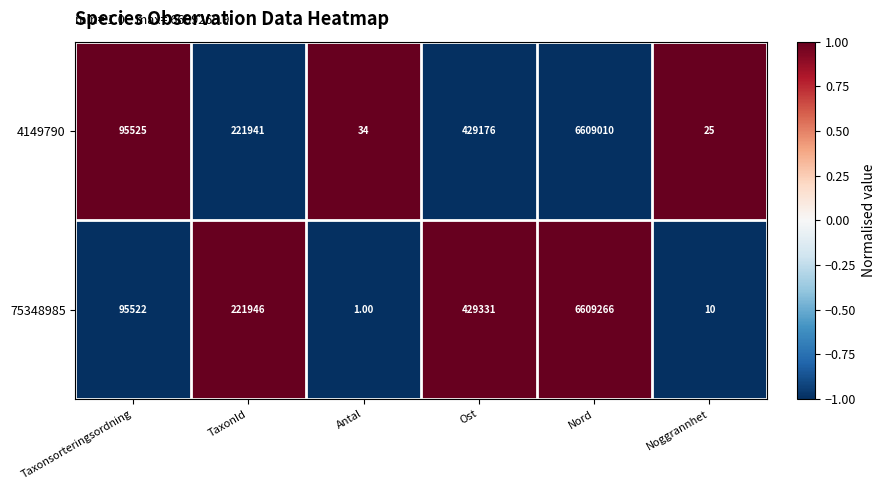

List the series in order of their overall mean, highest first.

75348985, 4149790